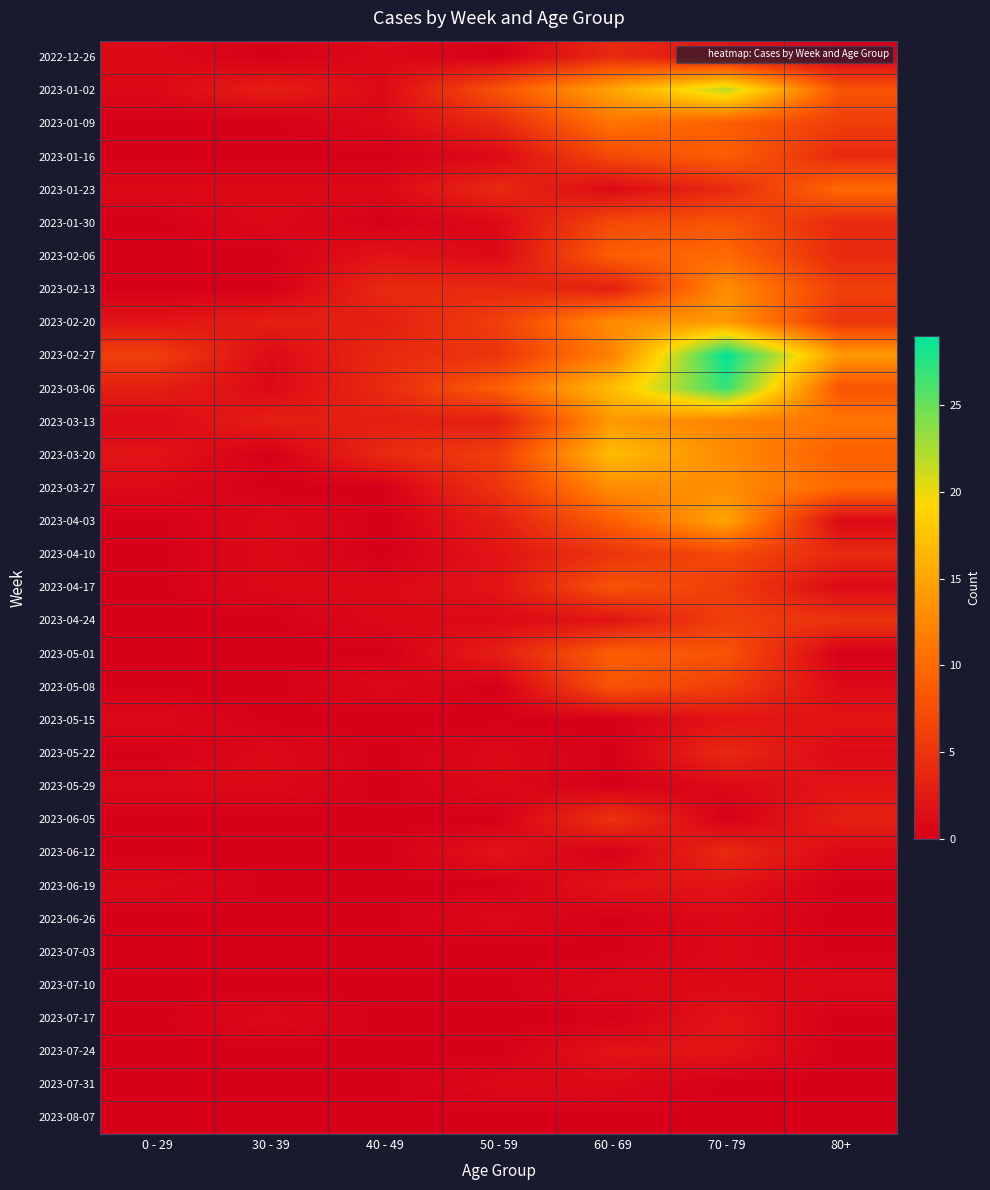

At which category does the chart reach its peak across all series?

70 - 79